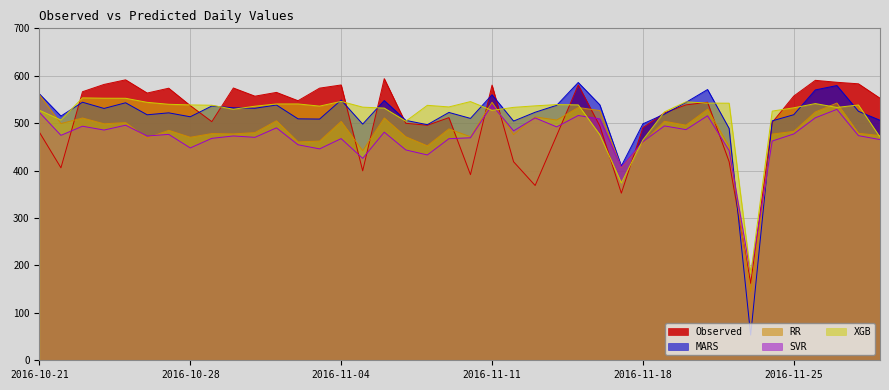

Reading left to right, transcribe all the data shown in this chart.

Observed: 2016-10-21=481.0	2016-10-22=405.9	2016-10-23=566.3	2016-10-24=581.7	2016-10-25=591.4	2016-10-26=563.6	2016-10-27=573.8	2016-10-28=537.1	2016-10-29=503.2	2016-10-30=574.2	2016-10-31=557.0	2016-11-01=564.9	2016-11-02=547.4	2016-11-03=573.9	2016-11-04=580.6	2016-11-05=399.5	2016-11-06=593.9	2016-11-07=499.8	2016-11-08=495.6	2016-11-09=511.7	2016-11-10=391.4	2016-11-11=580.2	2016-11-12=418.7	2016-11-13=368.6	2016-11-14=473.9	2016-11-15=580.7	2016-11-16=494.1	2016-11-17=352.4	2016-11-18=490.7	2016-11-19=521.7	2016-11-20=538.6	2016-11-21=544.1	2016-11-22=418.8	2016-11-23=162.3	2016-11-24=501.5	2016-11-25=557.2	2016-11-26=590.4	2016-11-27=586.2	2016-11-28=583.0	2016-11-29=552.6
MARS: 2016-10-21=561.9	2016-10-22=515.0	2016-10-23=544.2	2016-10-24=531.1	2016-10-25=543.0	2016-10-26=517.7	2016-10-27=521.8	2016-10-28=513.5	2016-10-29=536.2	2016-10-30=532.5	2016-10-31=531.5	2016-11-01=538.3	2016-11-02=509.1	2016-11-03=508.7	2016-11-04=548.7	2016-11-05=498.1	2016-11-06=547.8	2016-11-07=505.9	2016-11-08=496.8	2016-11-09=522.7	2016-11-10=510.1	2016-11-11=559.9	2016-11-12=504.4	2016-11-13=523.0	2016-11-14=537.7	2016-11-15=585.8	2016-11-16=538.8	2016-11-17=409.7	2016-11-18=498.6	2016-11-19=519.1	2016-11-20=543.9	2016-11-21=571.0	2016-11-22=488.9	2016-11-23=53.0	2016-11-24=504.9	2016-11-25=517.9	2016-11-26=570.1	2016-11-27=579.4	2016-11-28=525.0	2016-11-29=506.2
RR: 2016-10-21=560.1	2016-10-22=499.2	2016-10-23=510.9	2016-10-24=498.8	2016-10-25=501.1	2016-10-26=468.7	2016-10-27=484.9	2016-10-28=470.3	2016-10-29=478.1	2016-10-30=477.4	2016-10-31=480.1	2016-11-01=505.1	2016-11-02=460.5	2016-11-03=462.3	2016-11-04=503.7	2016-11-05=441.9	2016-11-06=511.0	2016-11-07=471.3	2016-11-08=452.3	2016-11-09=488.0	2016-11-10=471.3	2016-11-11=544.2	2016-11-12=475.8	2016-11-13=513.2	2016-11-14=506.6	2016-11-15=533.0	2016-11-16=526.7	2016-11-17=406.3	2016-11-18=458.8	2016-11-19=504.0	2016-11-20=495.8	2016-11-21=529.3	2016-11-22=451.0	2016-11-23=144.6	2016-11-24=477.1	2016-11-25=482.7	2016-11-26=523.6	2016-11-27=542.5	2016-11-28=478.7	2016-11-29=474.0
SVR: 2016-10-21=522.8	2016-10-22=474.3	2016-10-23=493.6	2016-10-24=485.5	2016-10-25=495.7	2016-10-26=472.9	2016-10-27=476.4	2016-10-28=447.8	2016-10-29=468.0	2016-10-30=473.1	2016-10-31=470.1	2016-11-01=490.1	2016-11-02=454.5	2016-11-03=445.8	2016-11-04=467.4	2016-11-05=425.8	2016-11-06=481.0	2016-11-07=443.6	2016-11-08=433.0	2016-11-09=467.3	2016-11-10=469.2	2016-11-11=538.3	2016-11-12=483.9	2016-11-13=511.1	2016-11-14=492.2	2016-11-15=516.2	2016-11-16=509.0	2016-11-17=407.4	2016-11-18=460.9	2016-11-19=494.2	2016-11-20=486.4	2016-11-21=515.7	2016-11-22=442.2	2016-11-23=181.6	2016-11-24=462.3	2016-11-25=477.3	2016-11-26=511.4	2016-11-27=529.2	2016-11-28=473.7	2016-11-29=465.4
XGB: 2016-10-21=527.3	2016-10-22=506.7	2016-10-23=553.4	2016-10-24=552.6	2016-10-25=552.5	2016-10-26=544.0	2016-10-27=539.9	2016-10-28=538.5	2016-10-29=537.9	2016-10-30=529.4	2016-10-31=535.8	2016-11-01=540.6	2016-11-02=540.6	2016-11-03=536.0	2016-11-04=546.0	2016-11-05=533.8	2016-11-06=531.8	2016-11-07=504.2	2016-11-08=537.7	2016-11-09=534.3	2016-11-10=545.6	2016-11-11=527.0	2016-11-12=533.4	2016-11-13=536.6	2016-11-14=539.2	2016-11-15=538.6	2016-11-16=475.8	2016-11-17=373.9	2016-11-18=464.6	2016-11-19=523.9	2016-11-20=545.0	2016-11-21=542.4	2016-11-22=542.1	2016-11-23=181.3	2016-11-24=525.5	2016-11-25=532.4	2016-11-26=541.3	2016-11-27=533.2	2016-11-28=538.4	2016-11-29=470.5